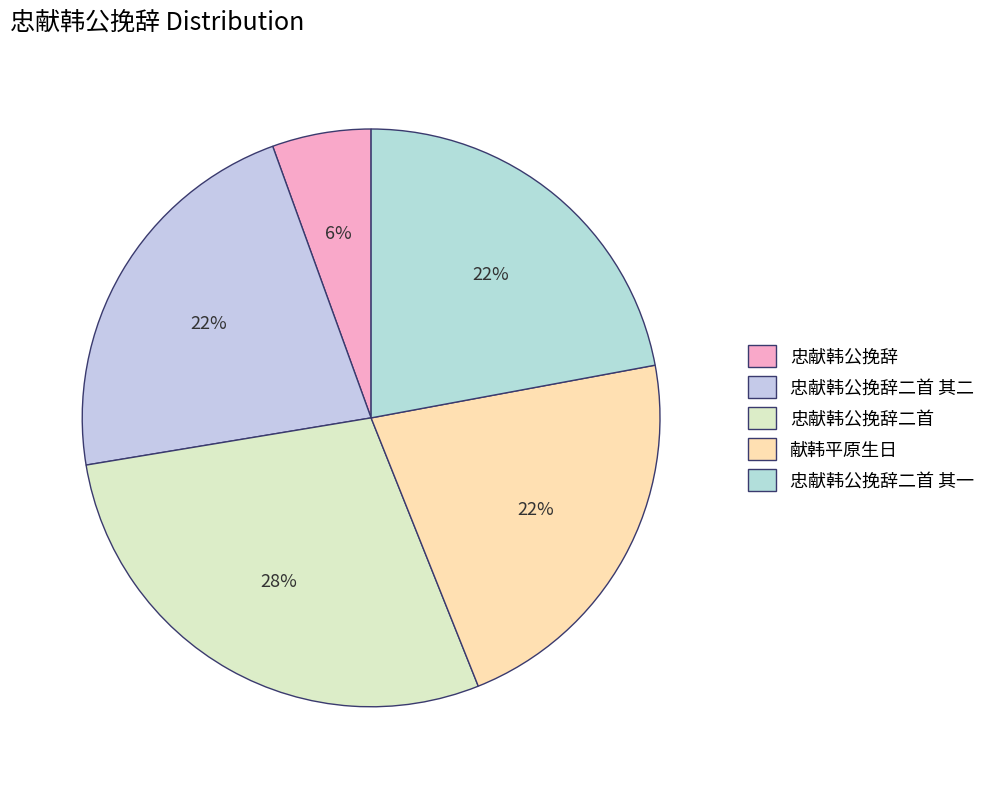

Which slice is the largest?

忠献韩公挽辞二首